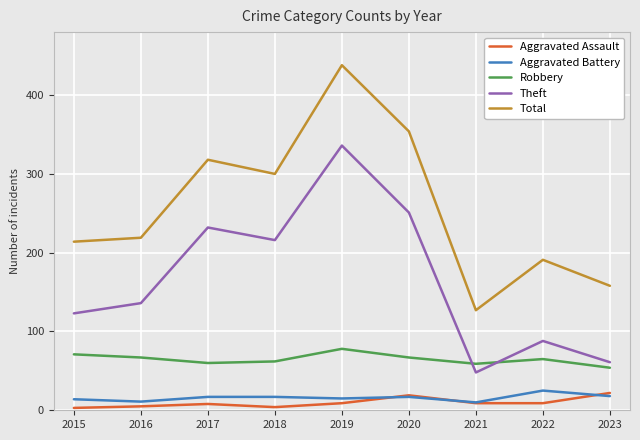

What is the sum of all Aggravated Assault values?

88